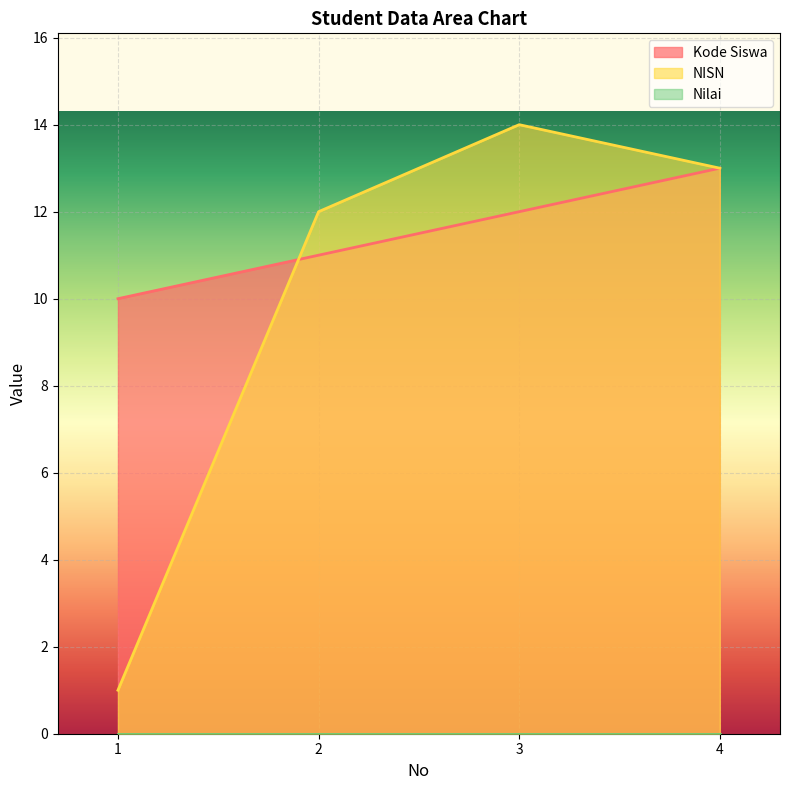

What is the sum of the NISN values at 3 and 2?

26